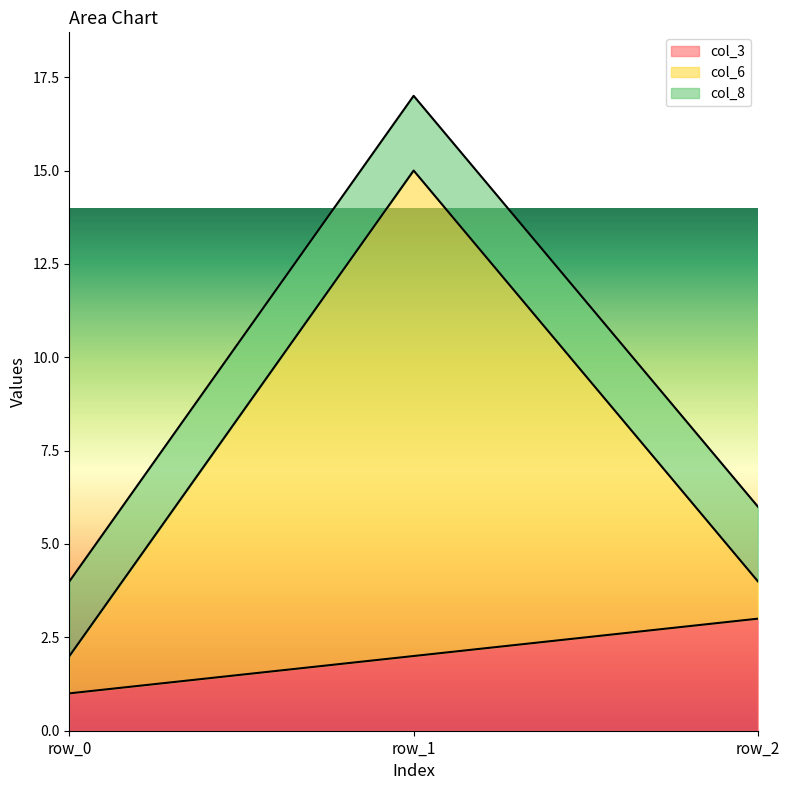

The col_6 series shows 3 at row_1. True or false?

False